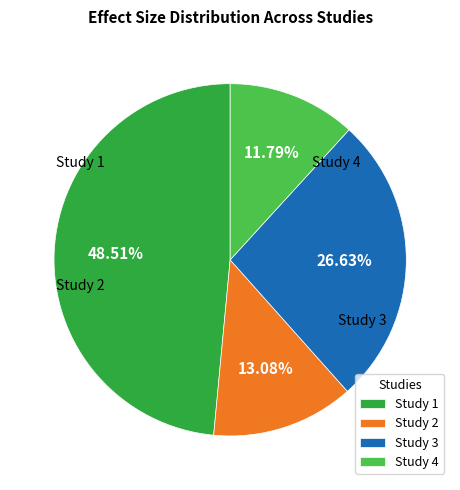

Which slice is the largest?

Study 1